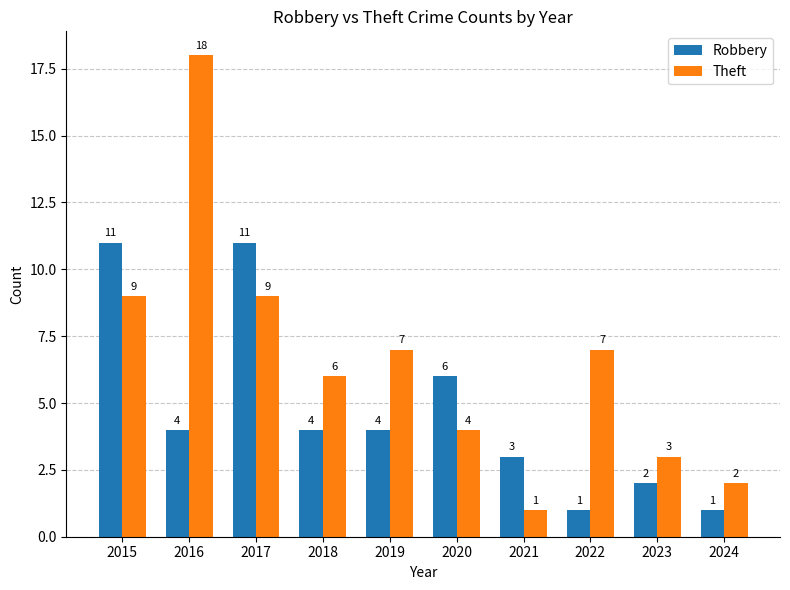

How many categories are shown in the chart?

10